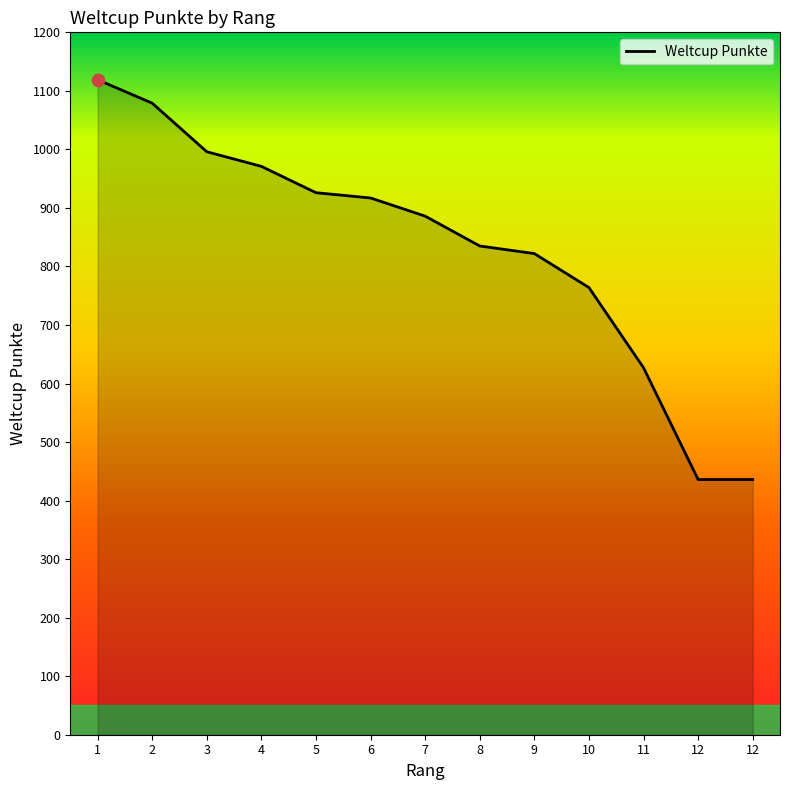

Which has a higher value, 5 or 4?

4